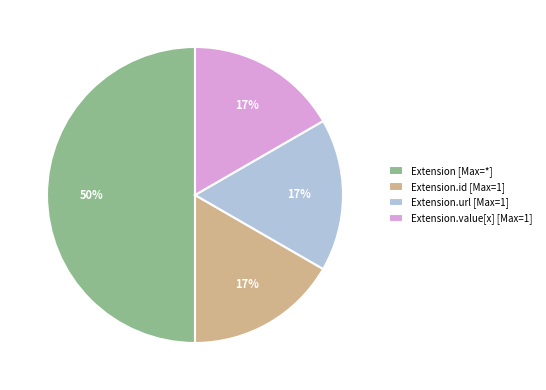

Does Extension.value[x] [Max=1] account for over 50% of the chart?

No